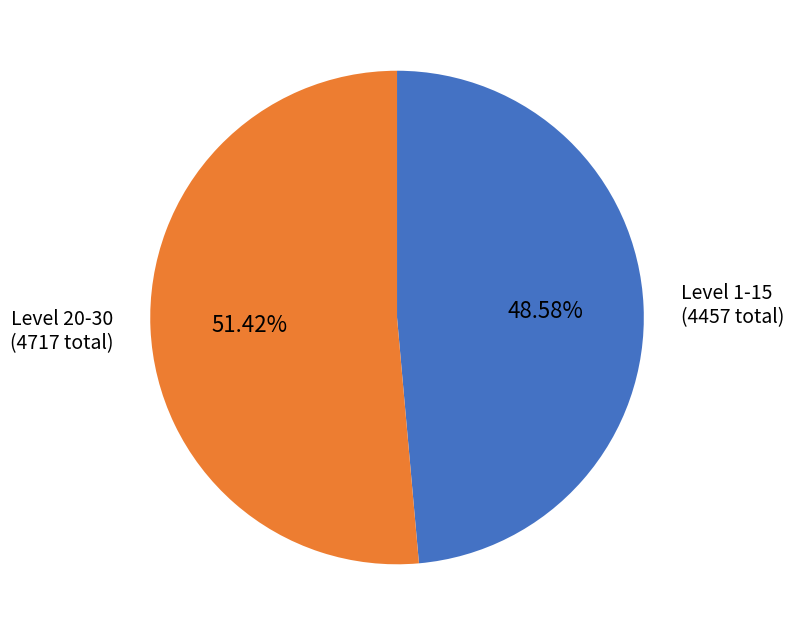

To the nearest percent, what is the difference between the largest and smallest slice percentages?

3%